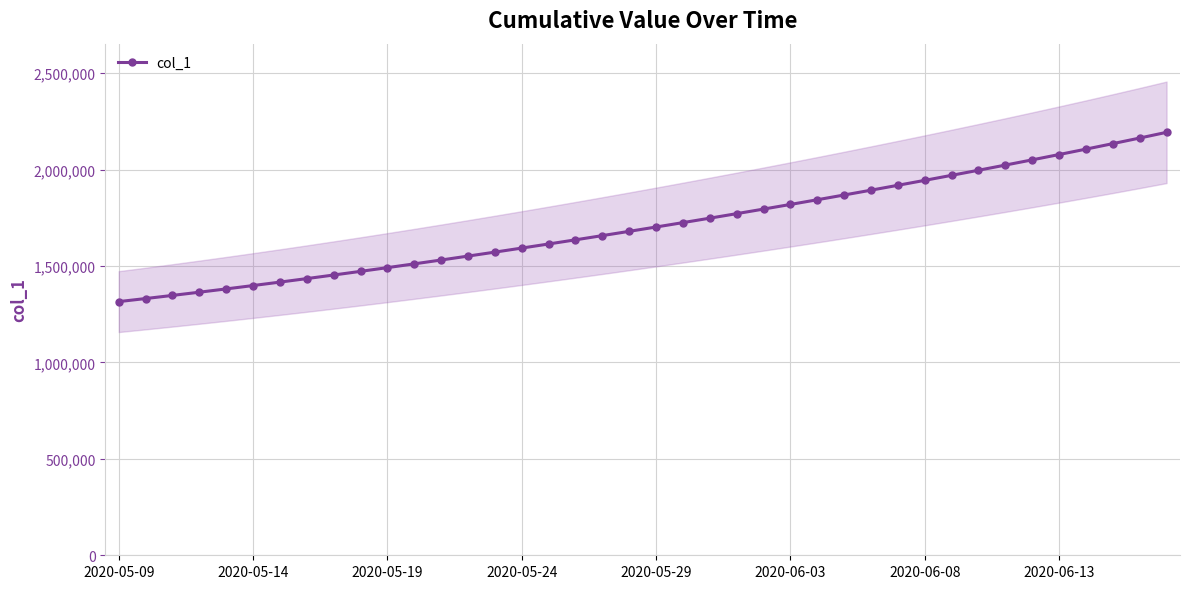

The value of col_1 at 2020-06-13 is 605561.0. True or false?

False